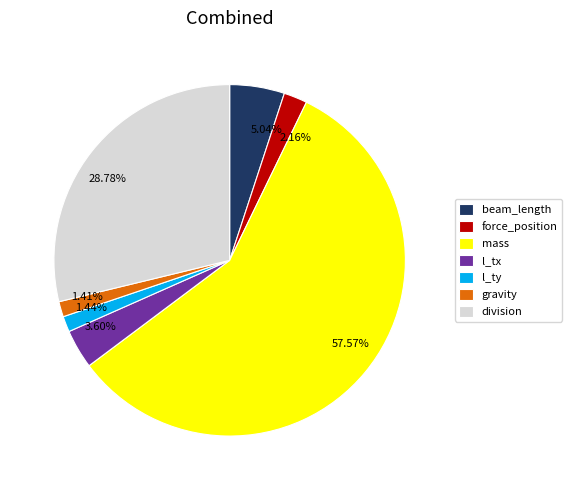

What is the largest slice in the pie chart?

mass